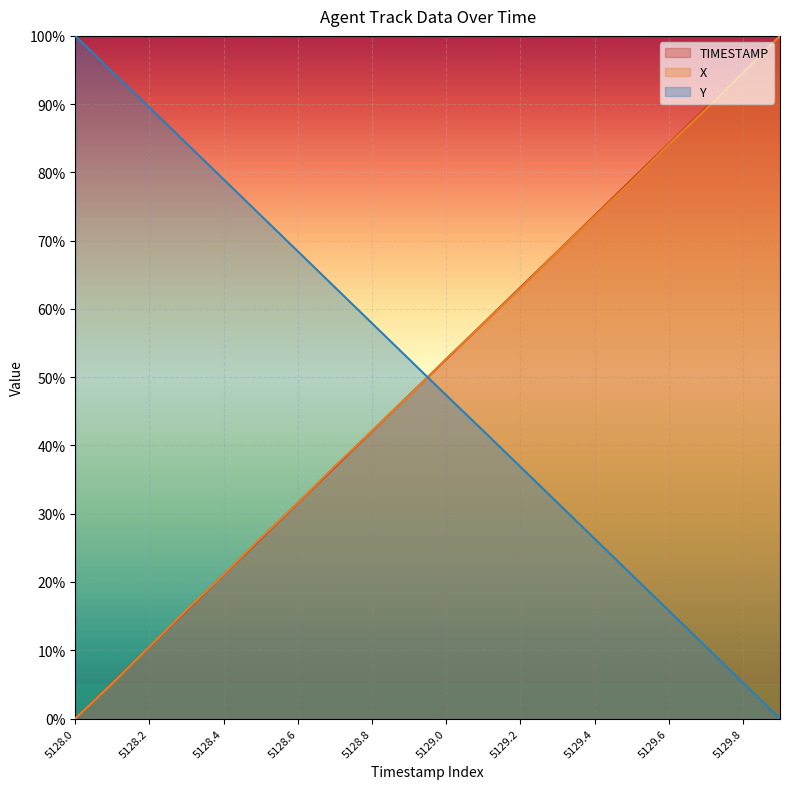

Between 5128.2 and 5128.5, which series saw the biggest shift?

X